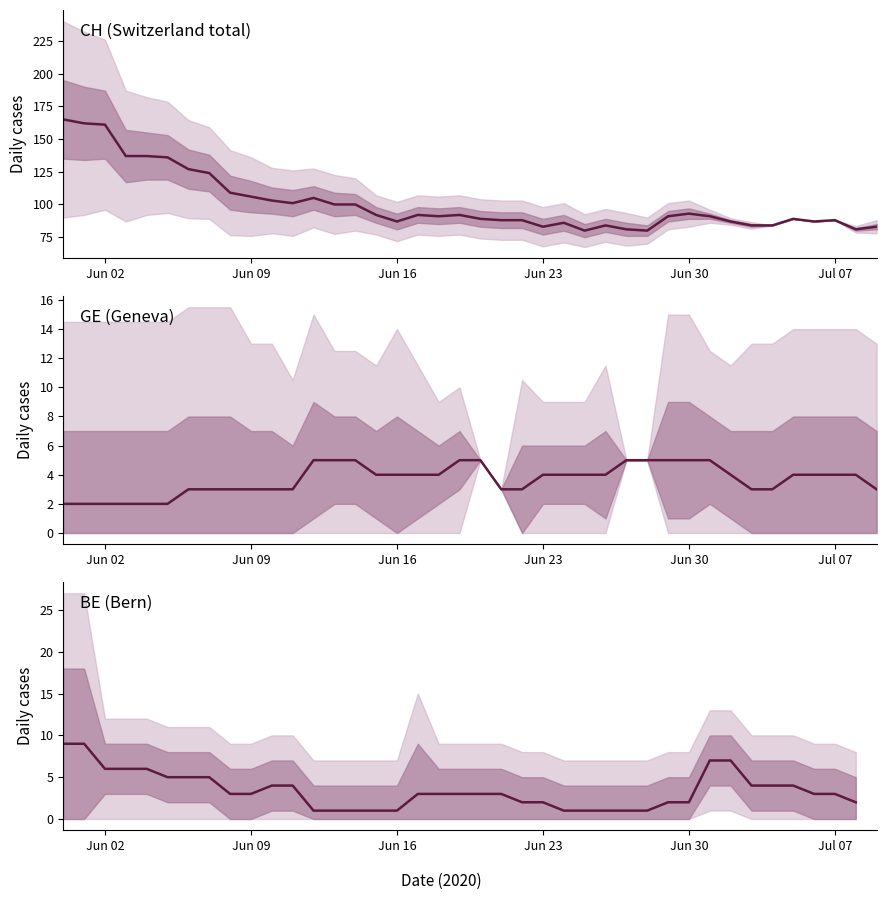

The value of JU at 21 is 2. True or false?

False